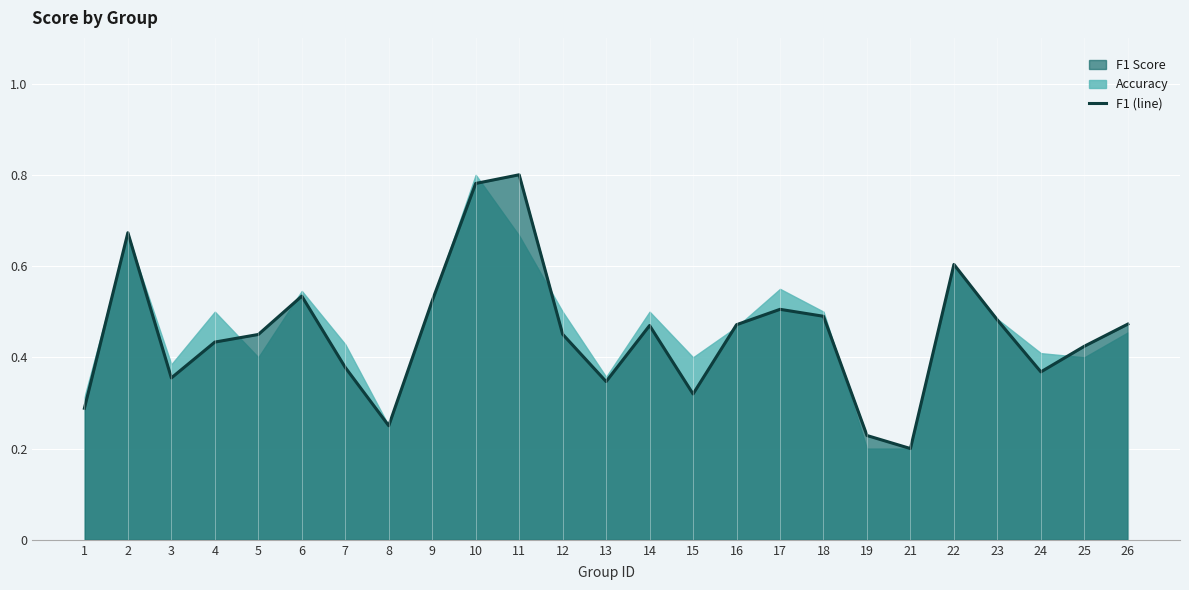

What is the difference between the maximum and minimum values?

0.6